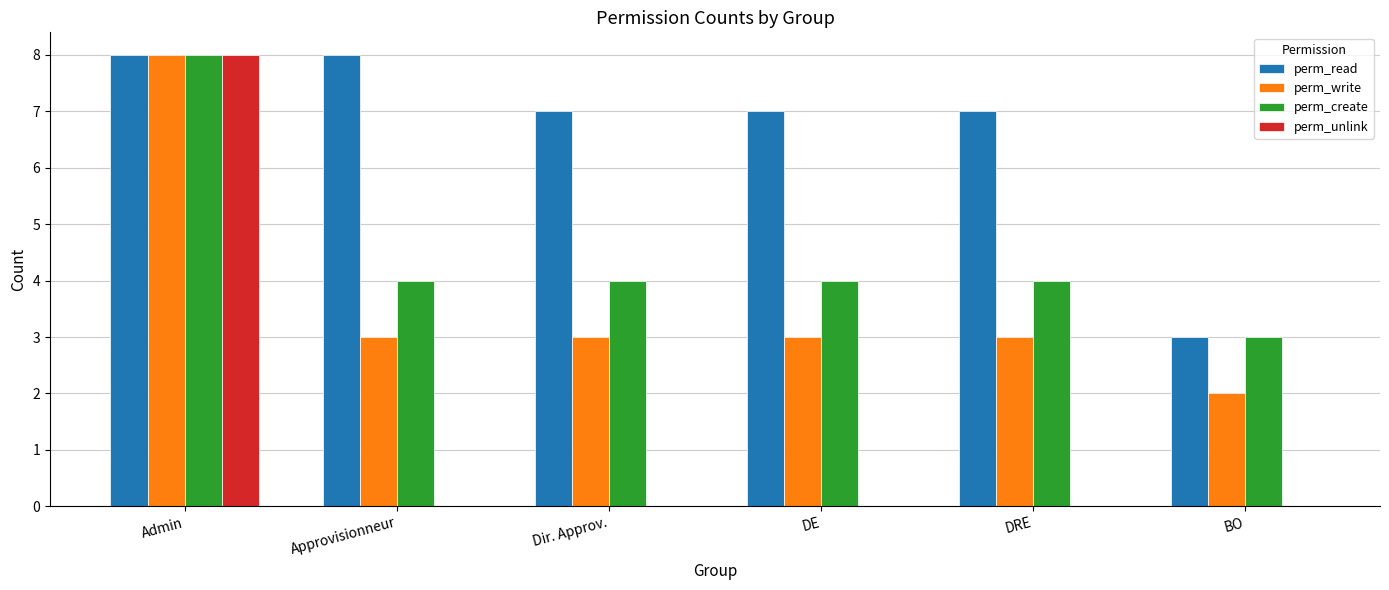

Is the value of perm_read at Approvisionneur greater than the value of perm_unlink at Approvisionneur?

Yes